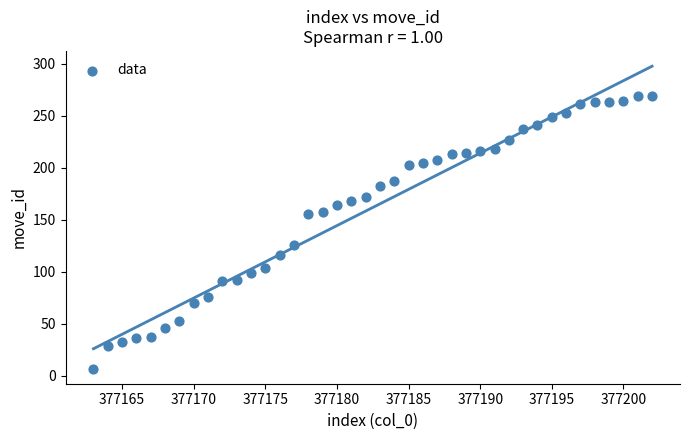

What Y value in the scatter plot is closest to 138?

126